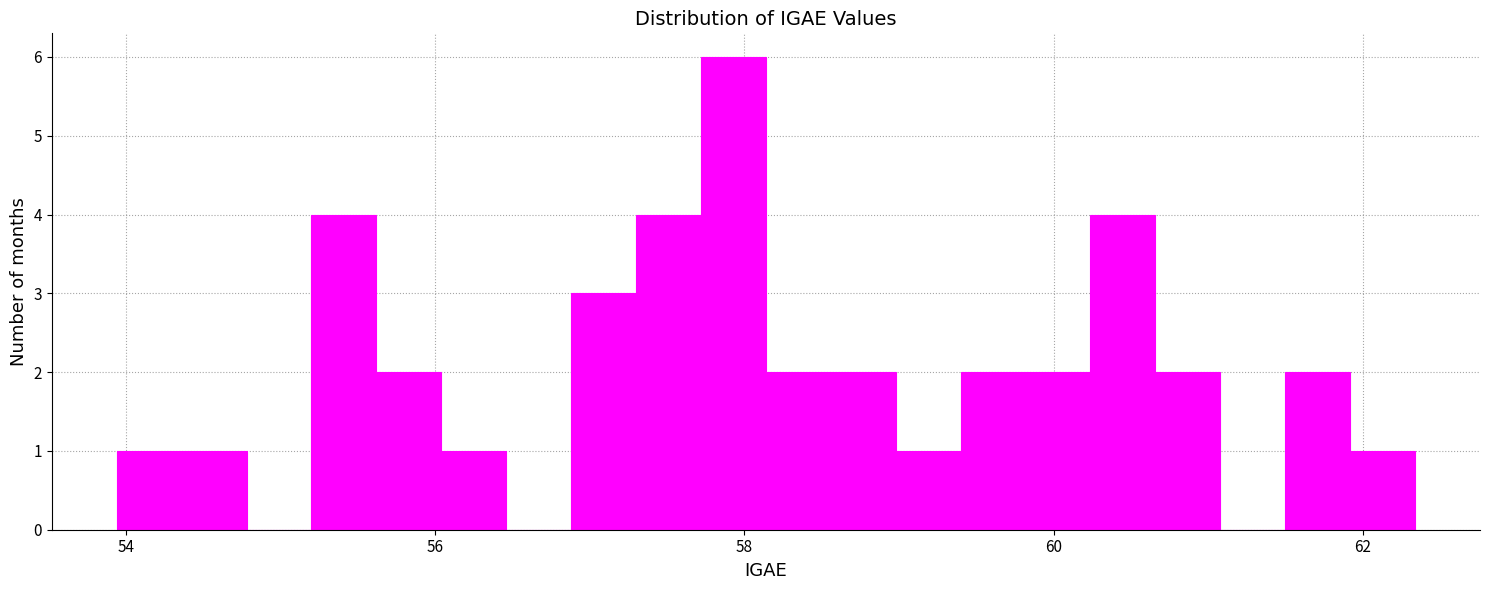

Read against the x-axis, roughly where is the centre of the tallest bar?

58.0